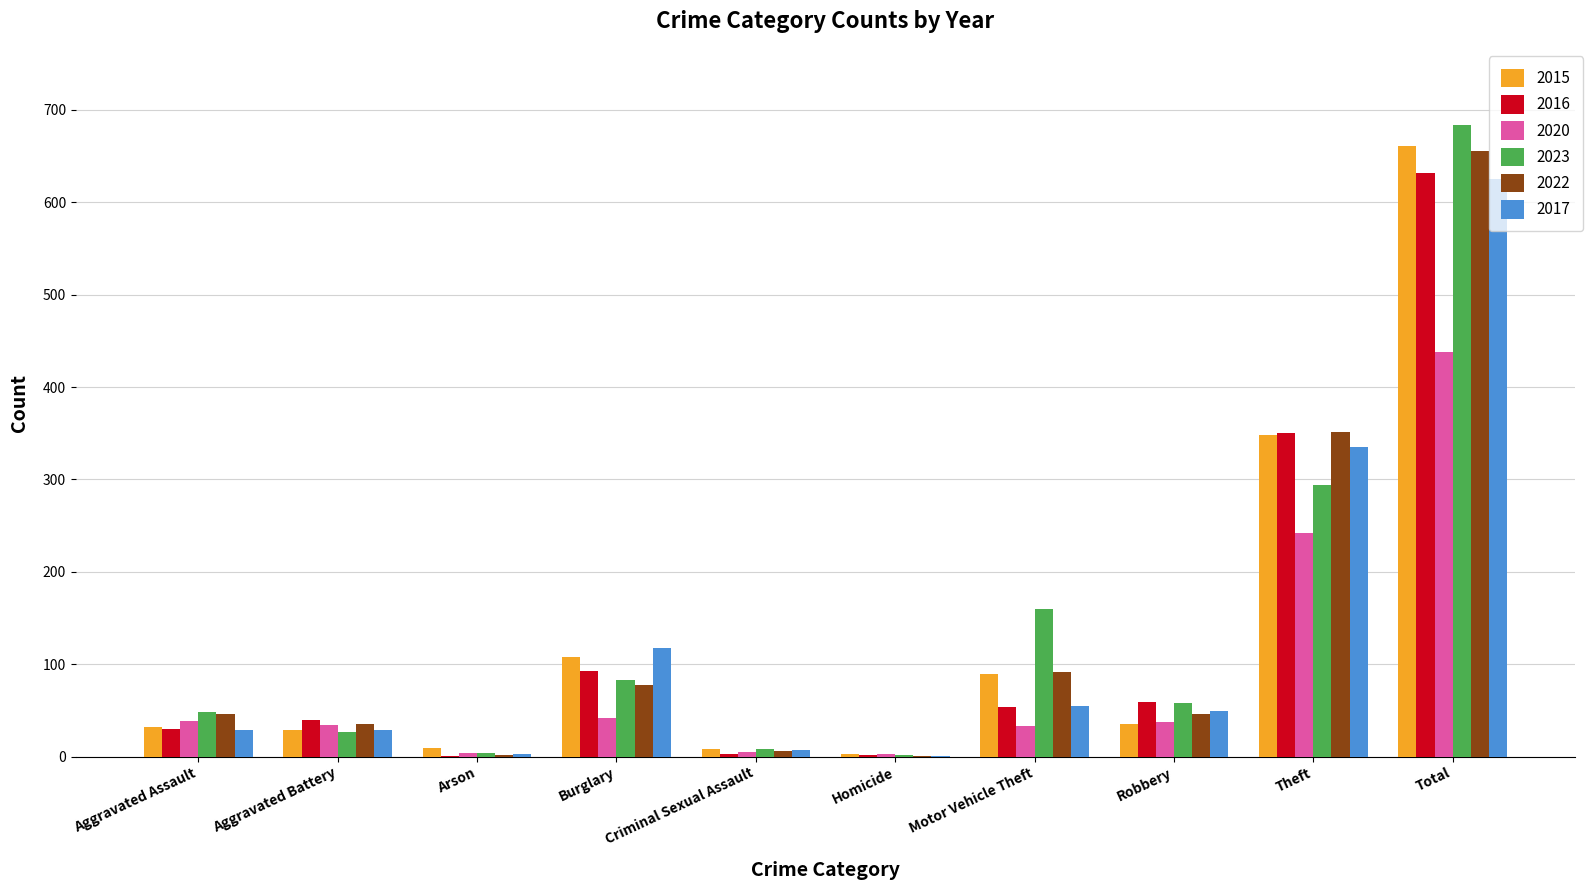

At which label is 2023 closest to 343?

Theft